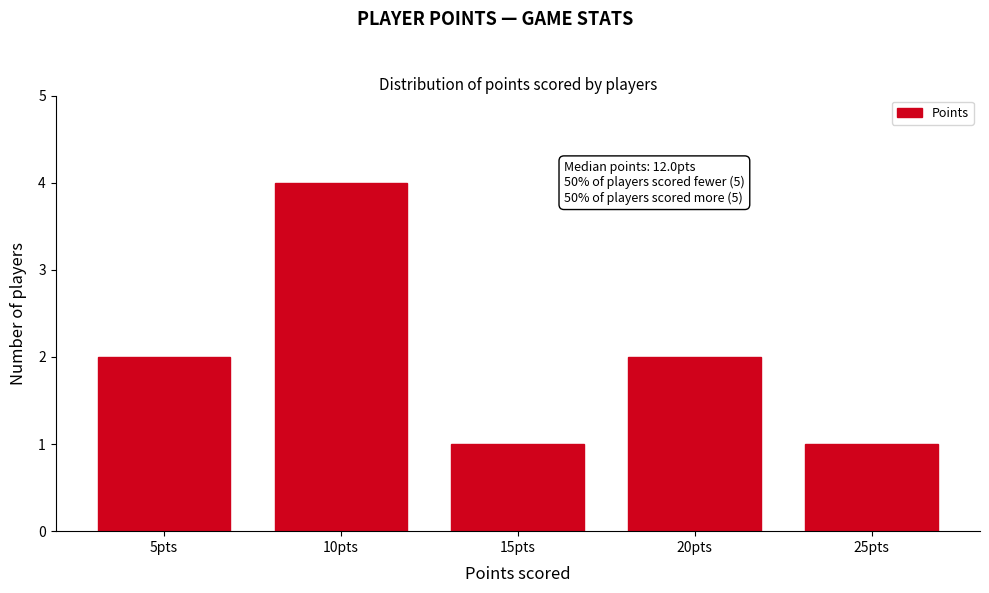

Reading left to right, what are all the values shown in this chart?

5pts=2	10pts=4	15pts=1	20pts=2	25pts=1